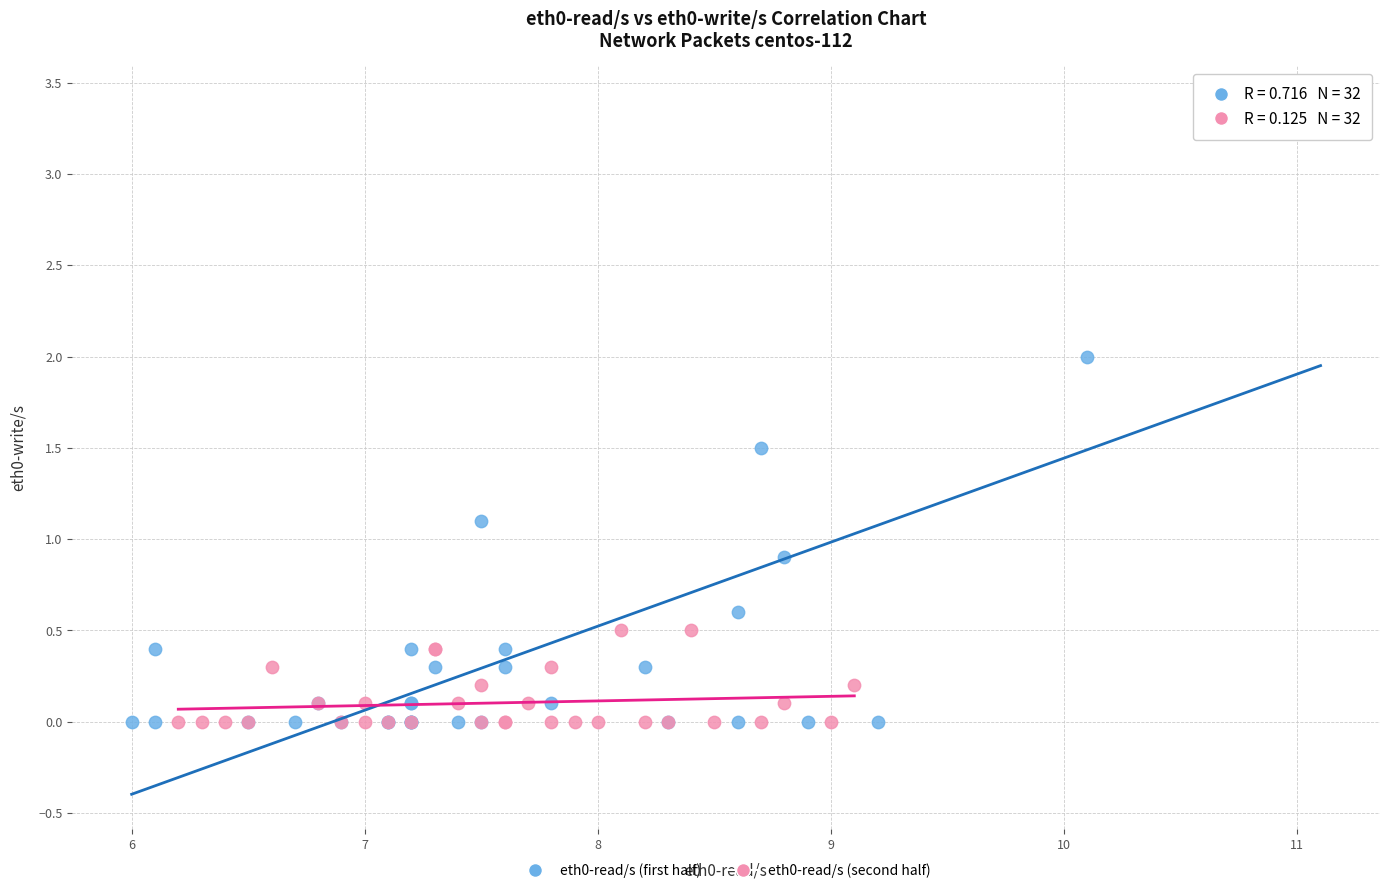

Which series contains the highest Y value?

eth0-read/s (first half)